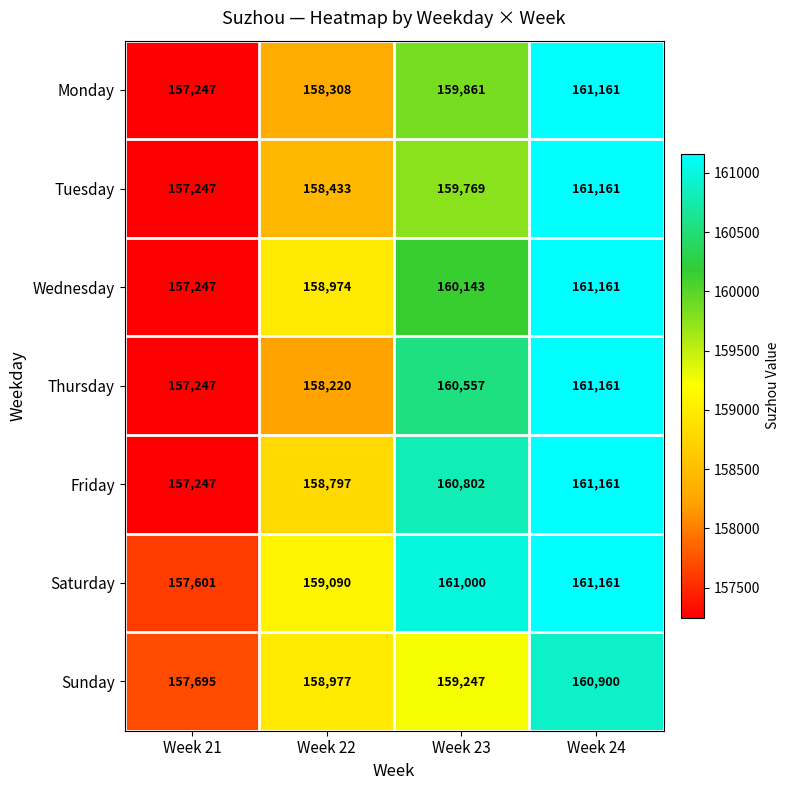

What is the smallest value displayed?

157247